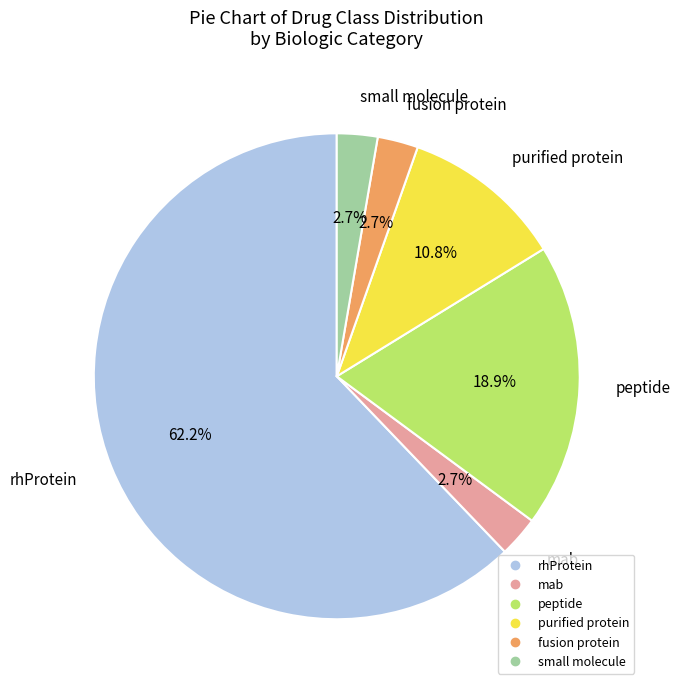

The purified protein slice represents 23% of the pie. True or false?

False